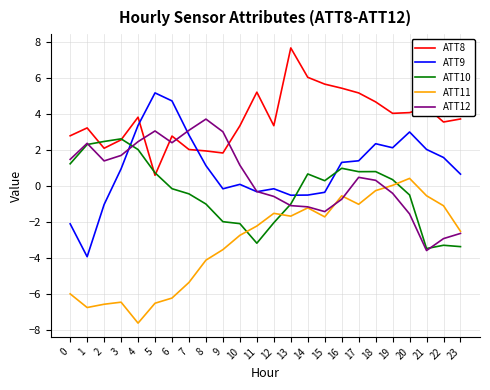

Where do ATT10 and ATT9 first cross each other?

3 and 4